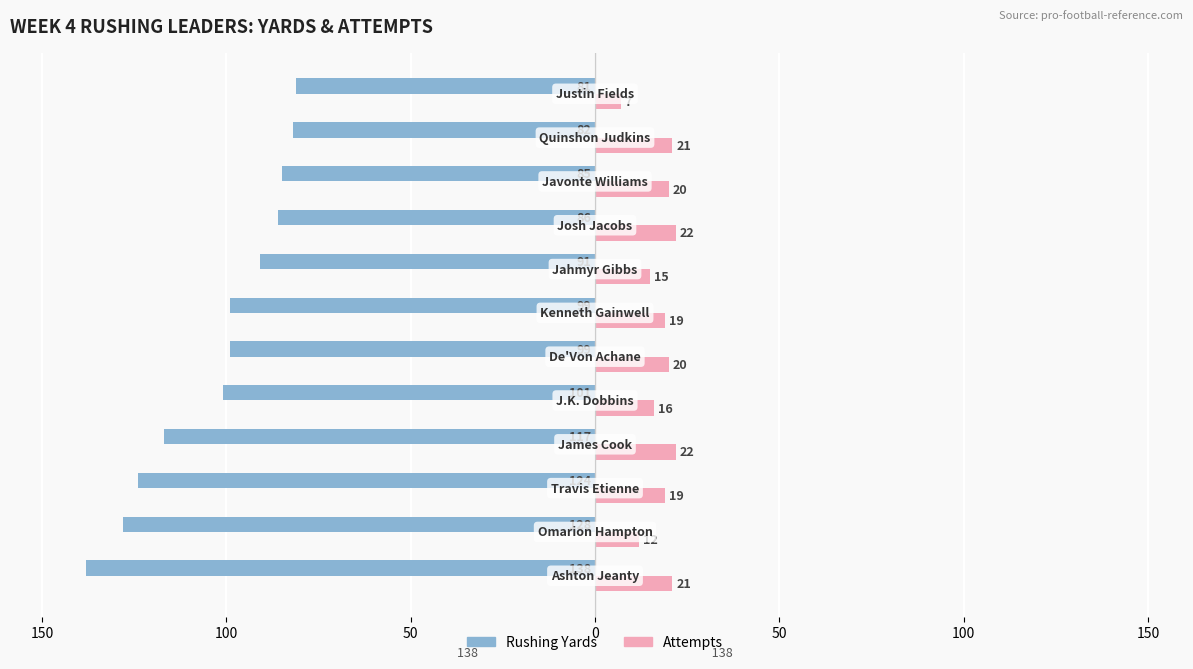

What is the average value of the Attempts series?

18